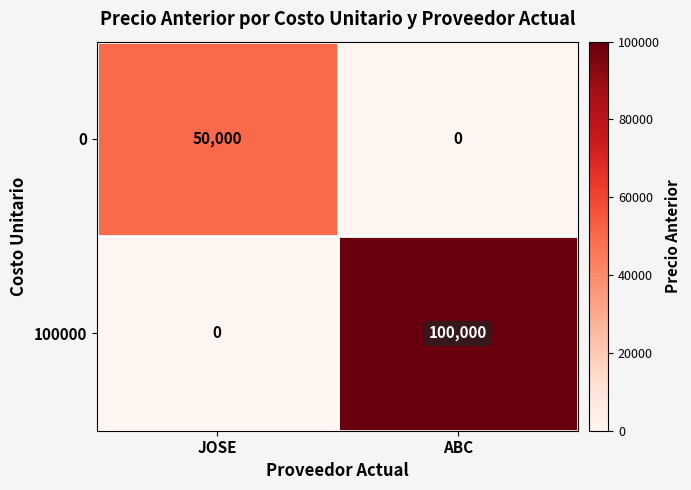

Rank the series at JOSE from lowest to highest value.

100000, 0